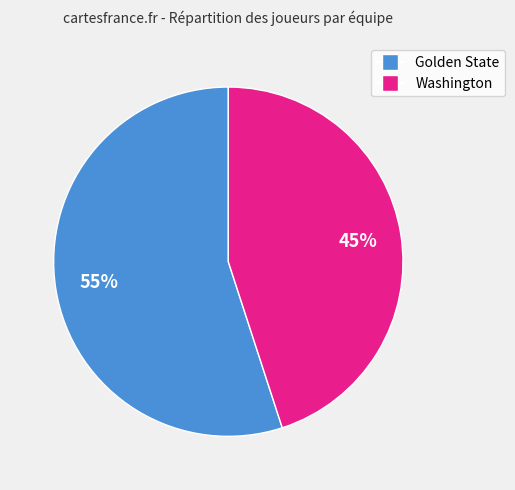

True or false: Washington accounts for 55% of the total.

False